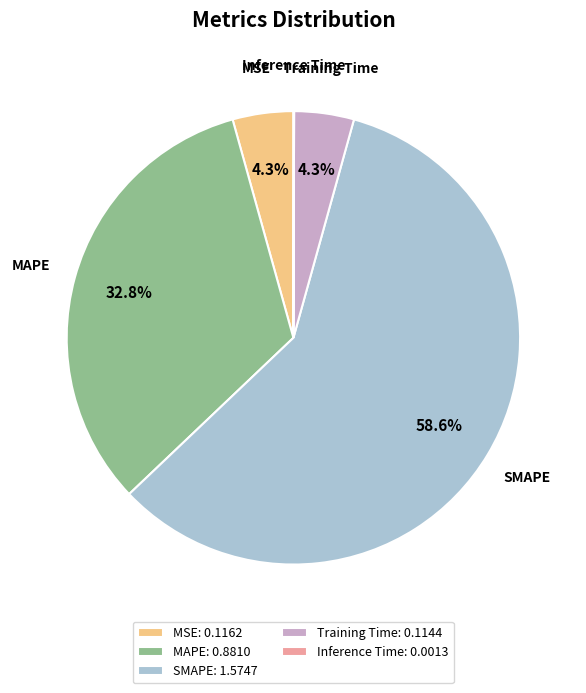

What portion of the pie excludes MSE?

95.7%